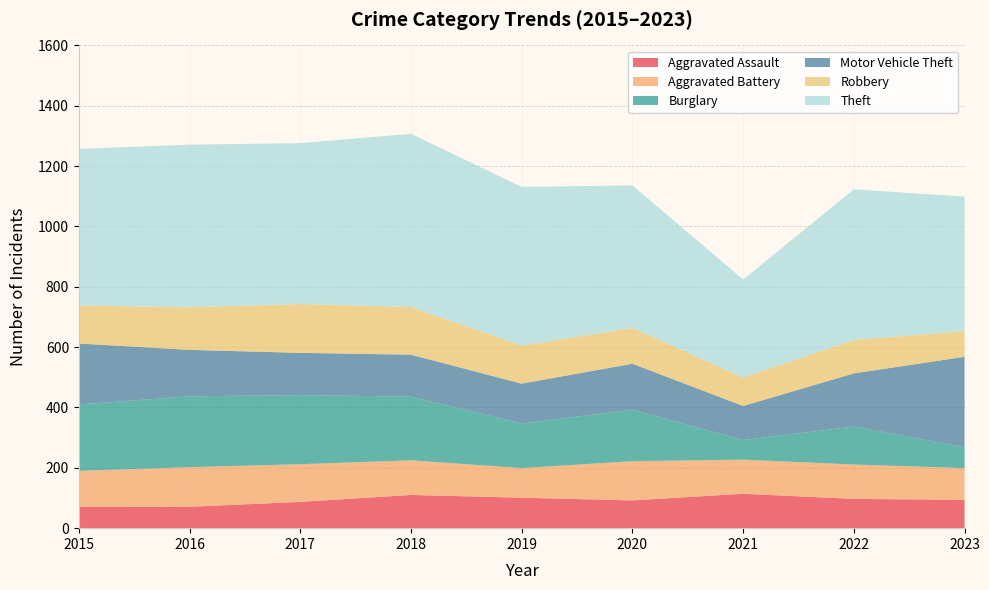

Reading right to left, what are all the values shown in this chart?

Aggravated Assault: 94	97	114	92	101	110	87	71	70
Aggravated Battery: 105	114	113	130	98	115	125	131	120
Burglary: 69	126	65	171	148	211	229	235	220
Motor Vehicle Theft: 300	176	113	152	132	139	140	154	202
Robbery: 85	111	94	119	126	158	162	141	126
Theft: 446	499	325	472	526	574	533	539	519